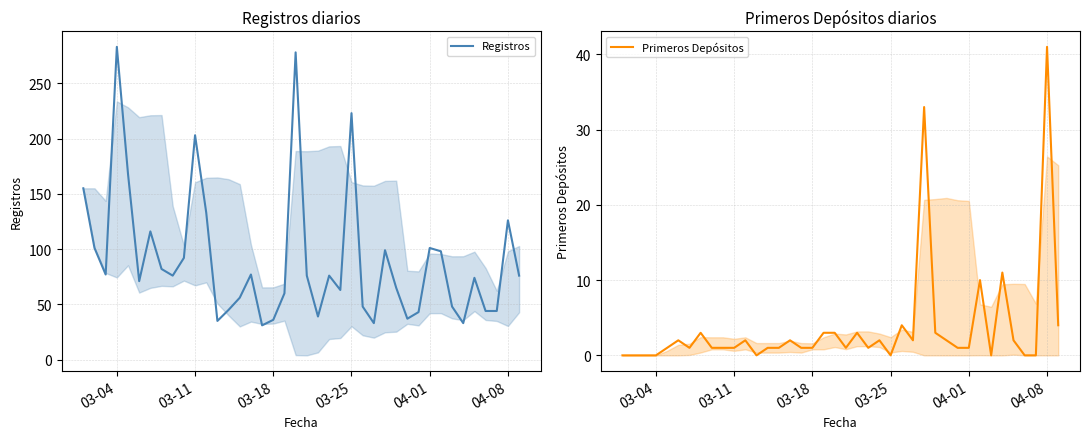

How many lines are shown in the chart?

2